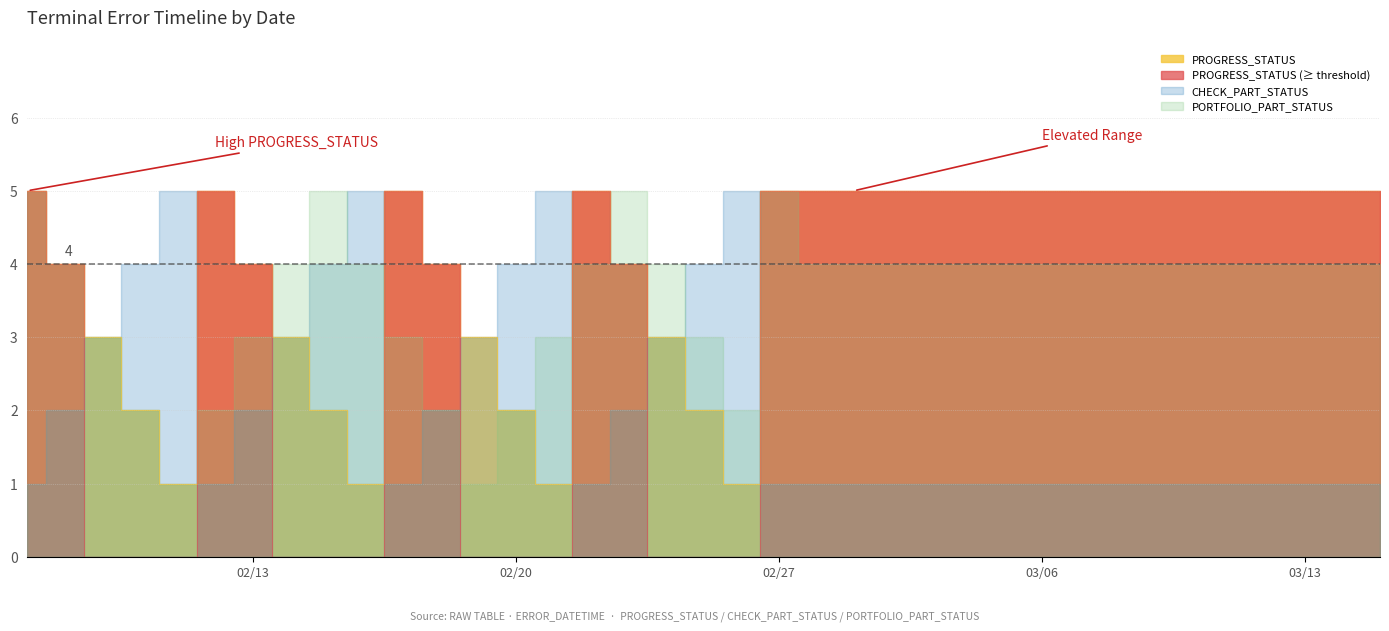

What are all the series names shown in the legend?

PROGRESS_STATUS, CHECK_PART_STATUS, PORTFOLIO_PART_STATUS